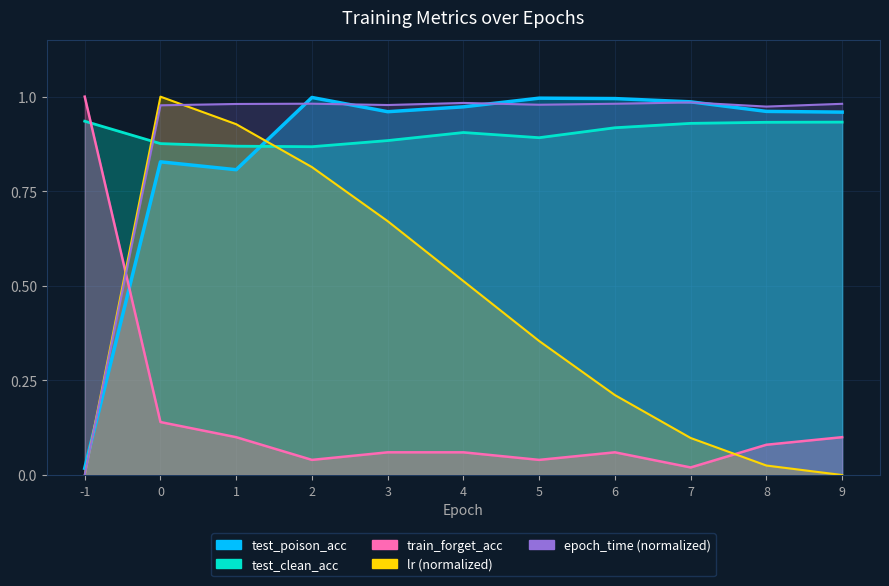

Which has a higher value, 2 or 8?

2